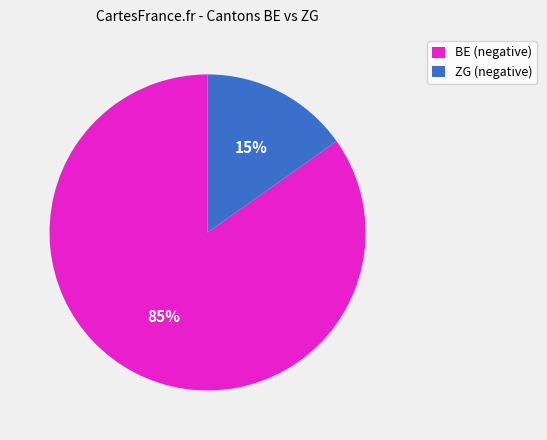

To the nearest percent, what is the difference between the largest and smallest slice percentages?

70%